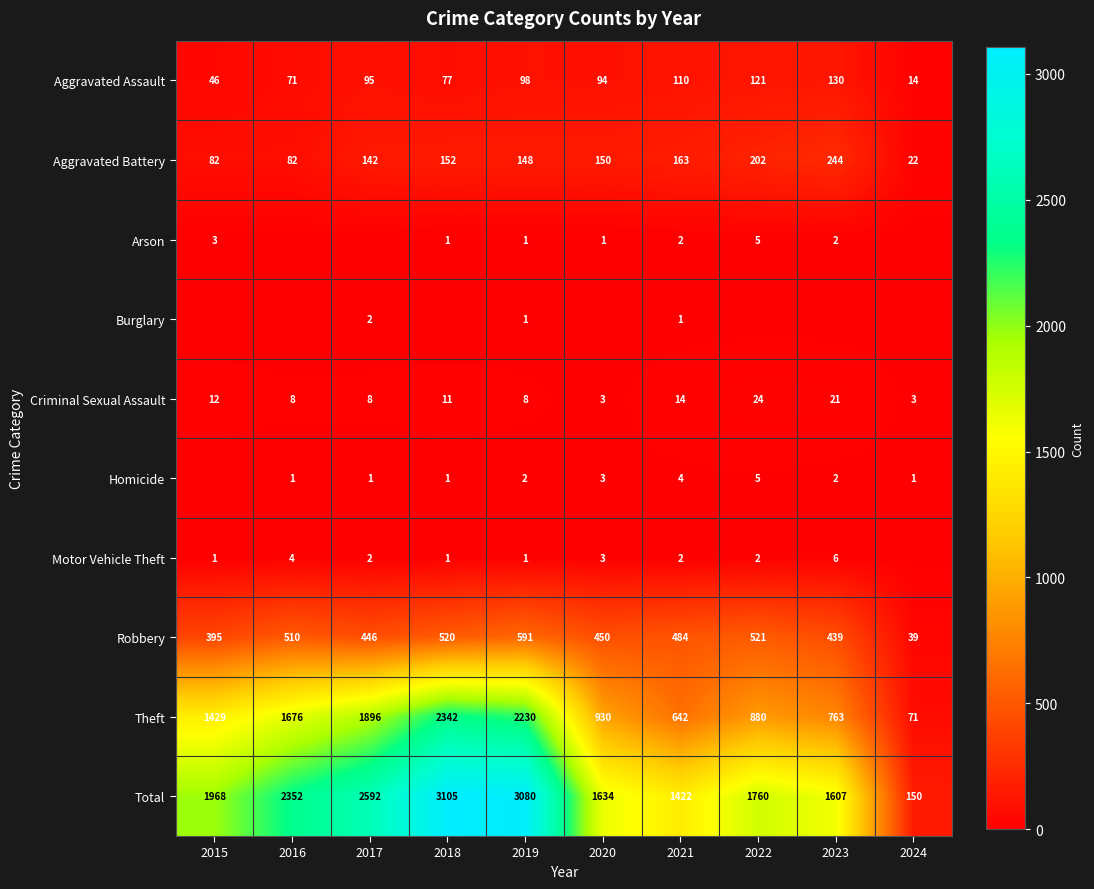

Which label corresponds to the smallest value in the chart?

2016